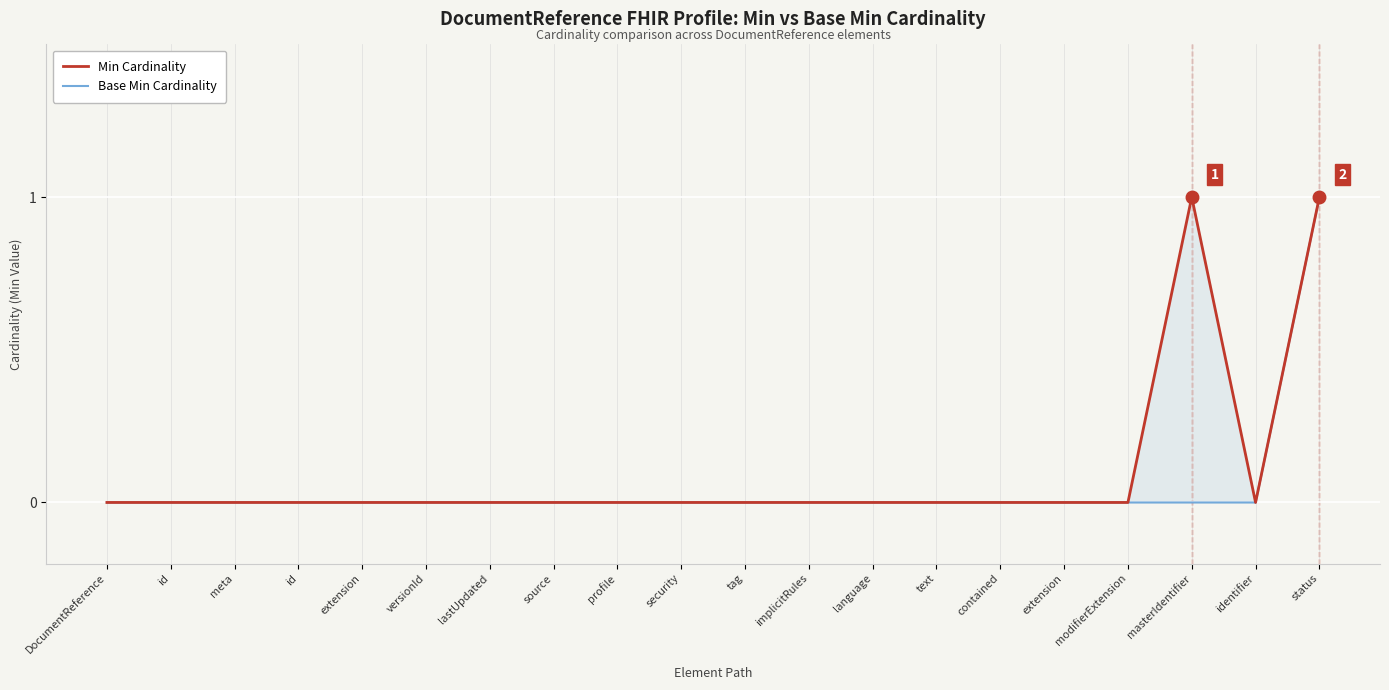

Which category has the lowest value across all series?

DocumentReference